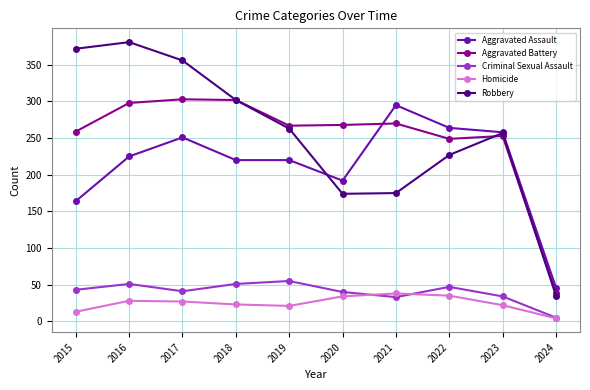

Rank the series at 2021 from highest to lowest value.

Aggravated Assault, Aggravated Battery, Robbery, Homicide, Criminal Sexual Assault